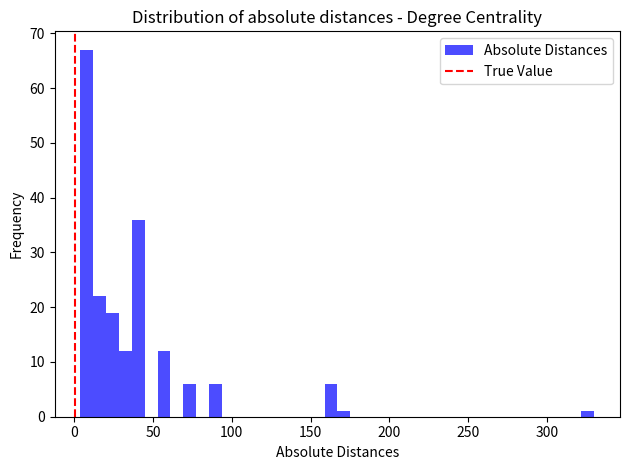

Around what value on the x-axis is the tallest bar? Give the approximate position of its centre, as read against the axis.

10